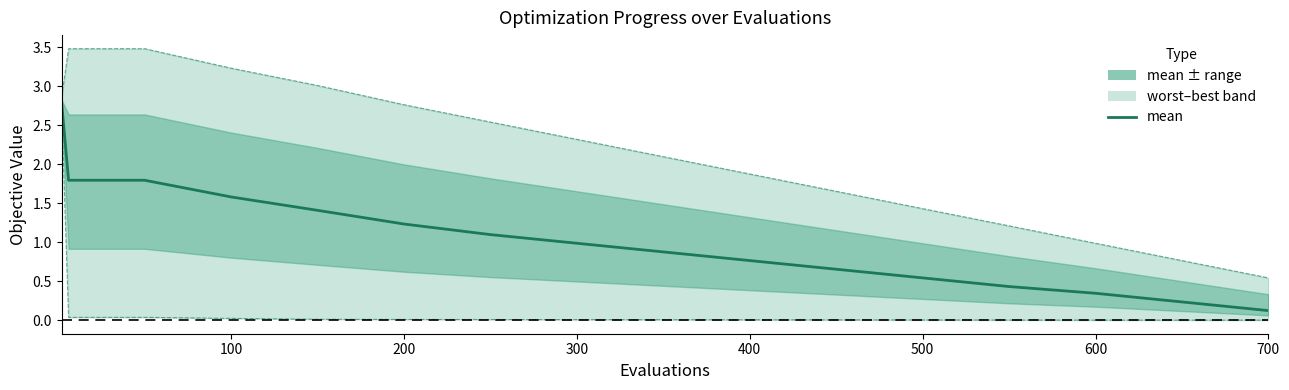

List the series in order of their overall mean, lowest first.

best, mean, worst